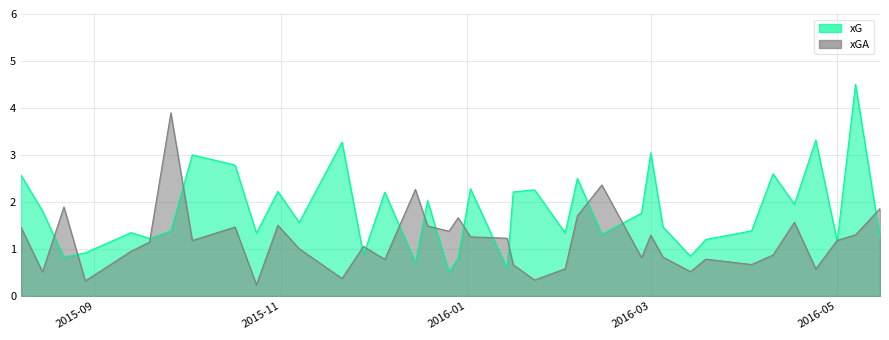

Which series has the largest total across all categories?

xG